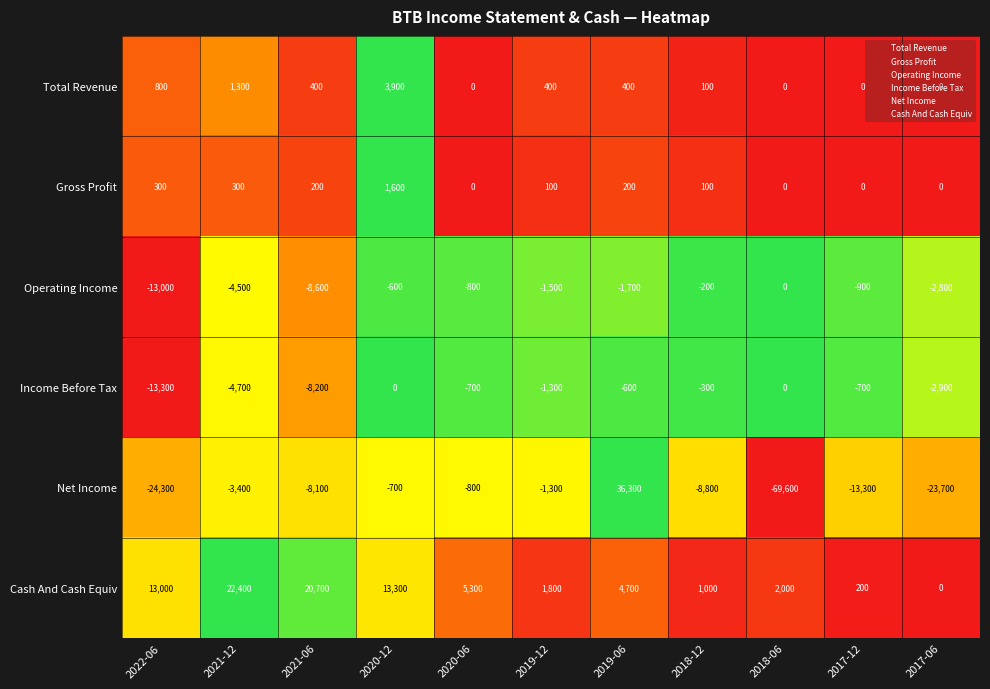

What is the difference between the maximum and second lowest values in the Income Before Tax series?

8200